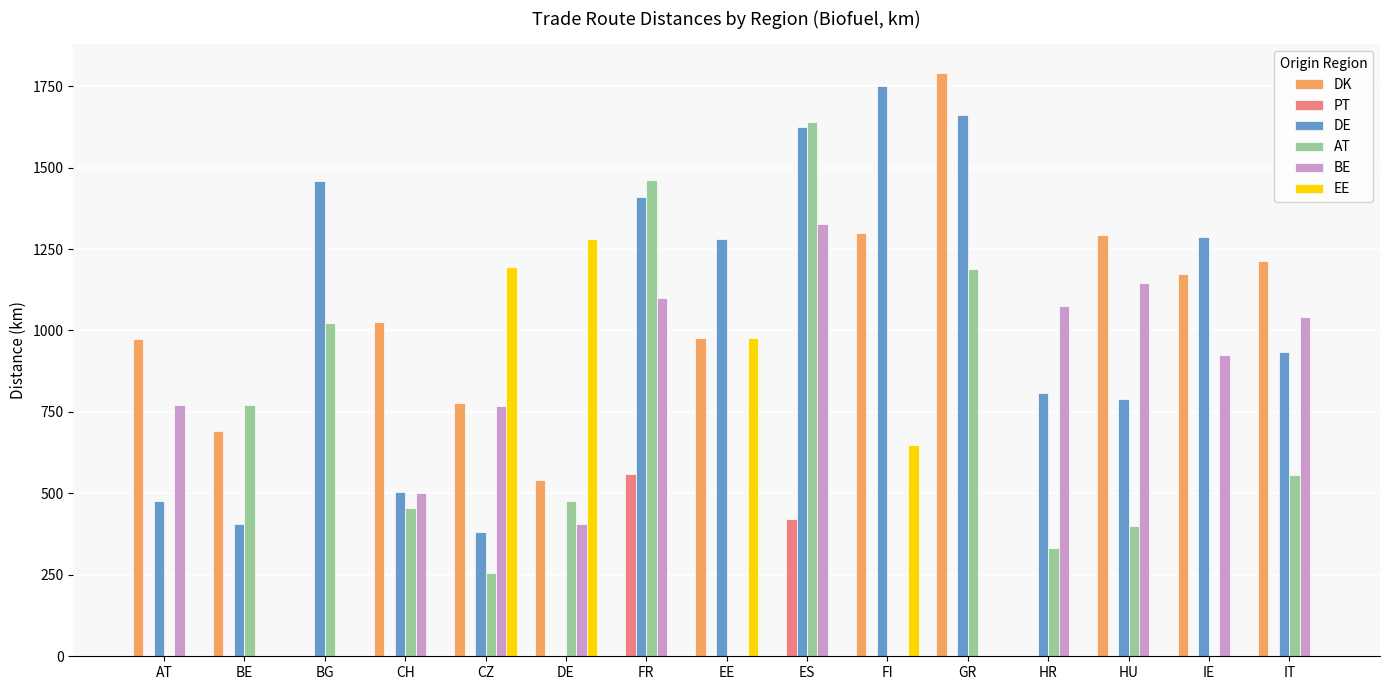

At which category is the sum across all series the highest?

ES